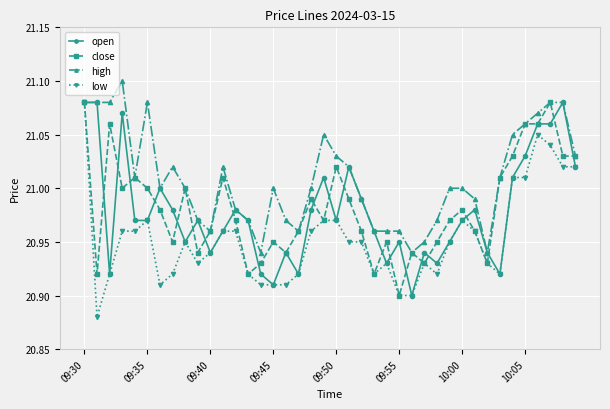

What is the sum of all open values?

839.1